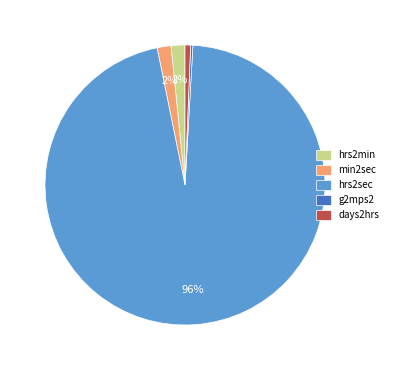

True or false: hrs2min accounts for 2% of the total.

True